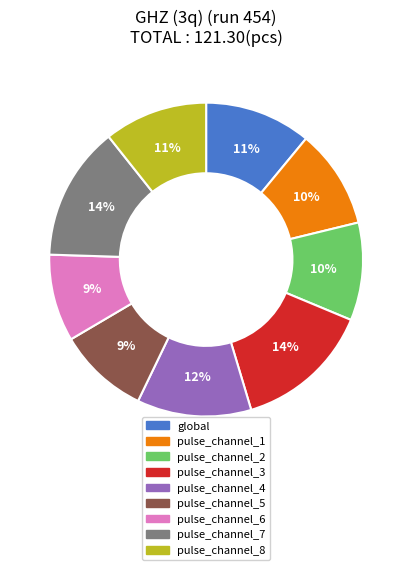

Combined, do pulse_channel_7 and global account for over 50%?

No